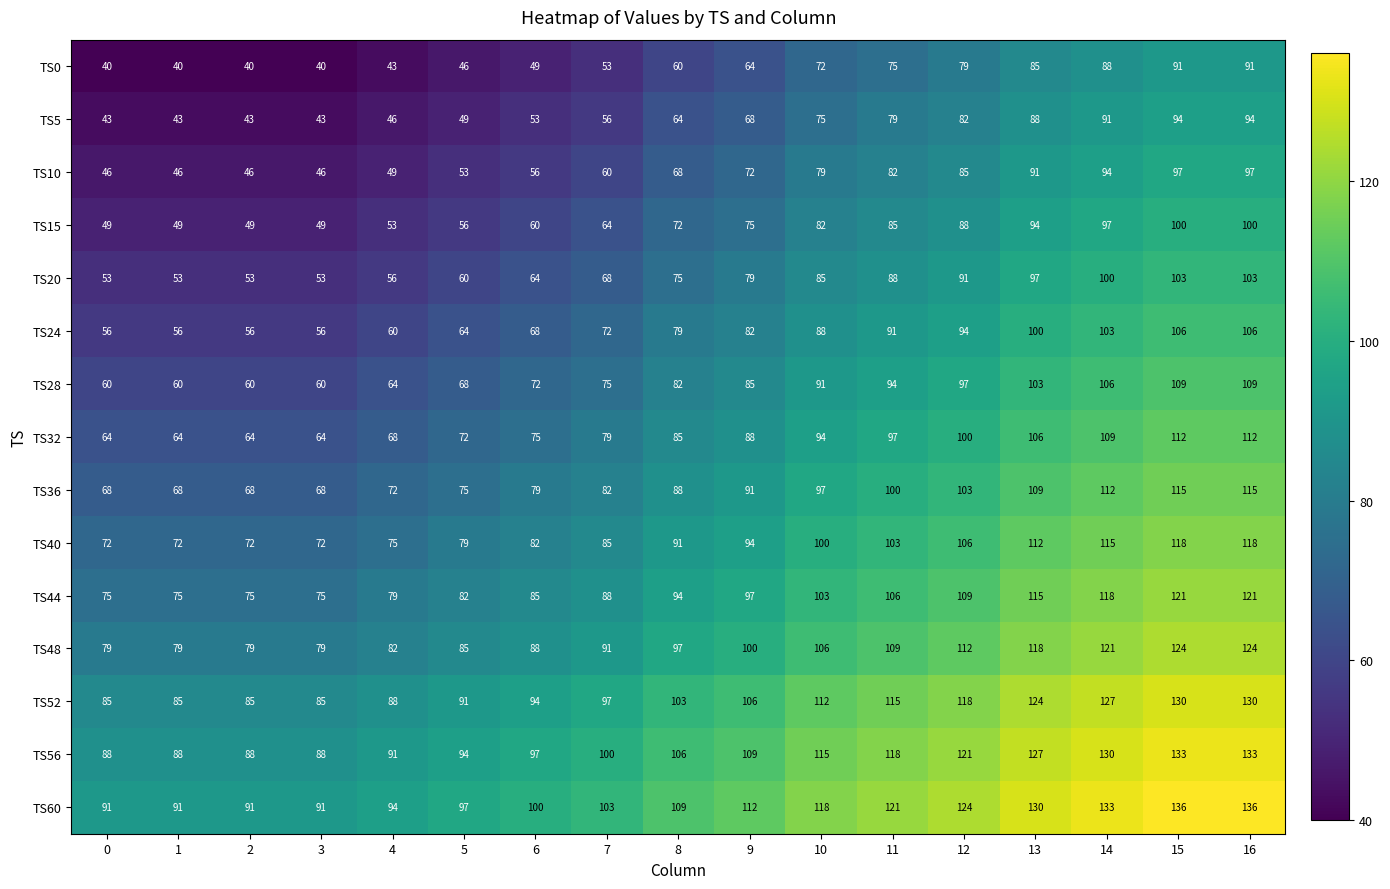

Count the number of data series in this chart.

15